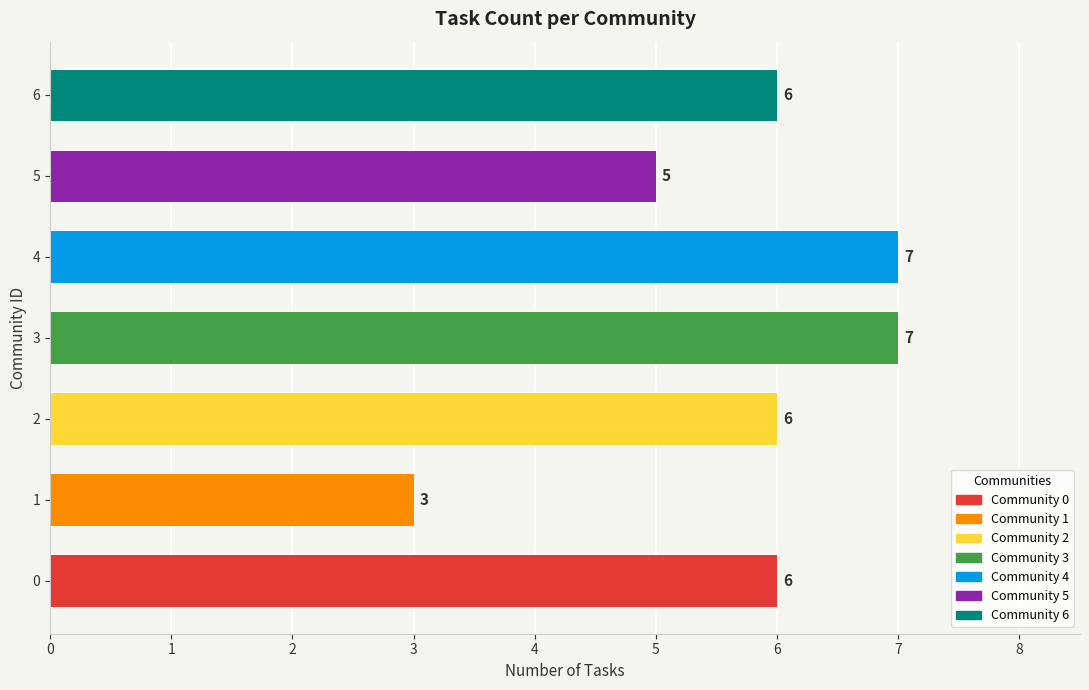

The chart shows a value of 12 at 3. True or false?

False